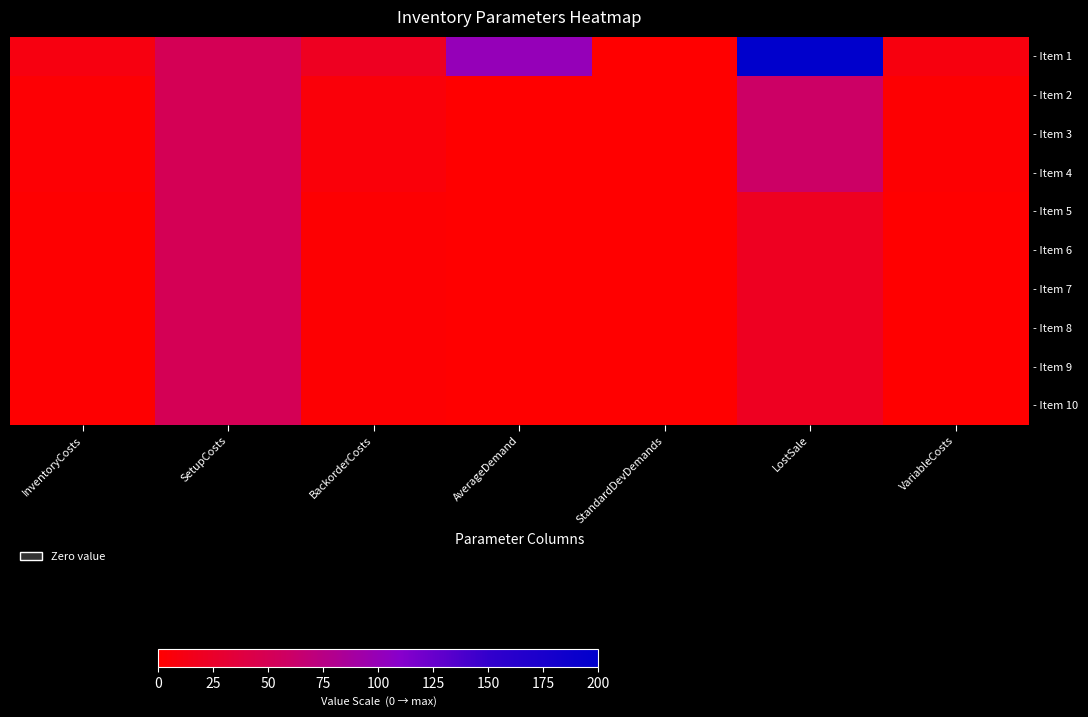

What is the sum of the - Item 1 values at InventoryCosts and StandardDevDemands?

10